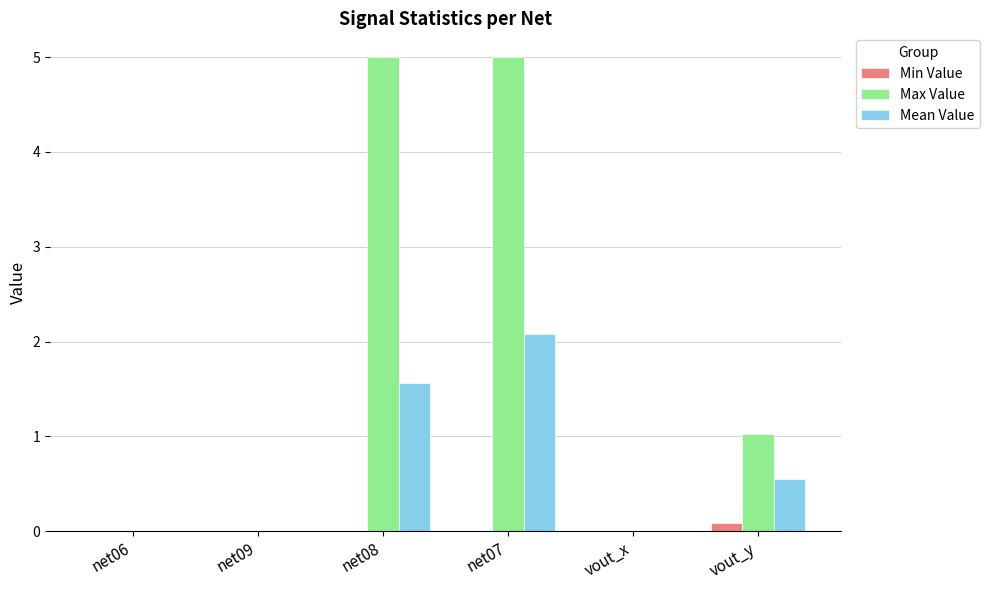

Is it true that Max Value equals 3.4 at net07?

False